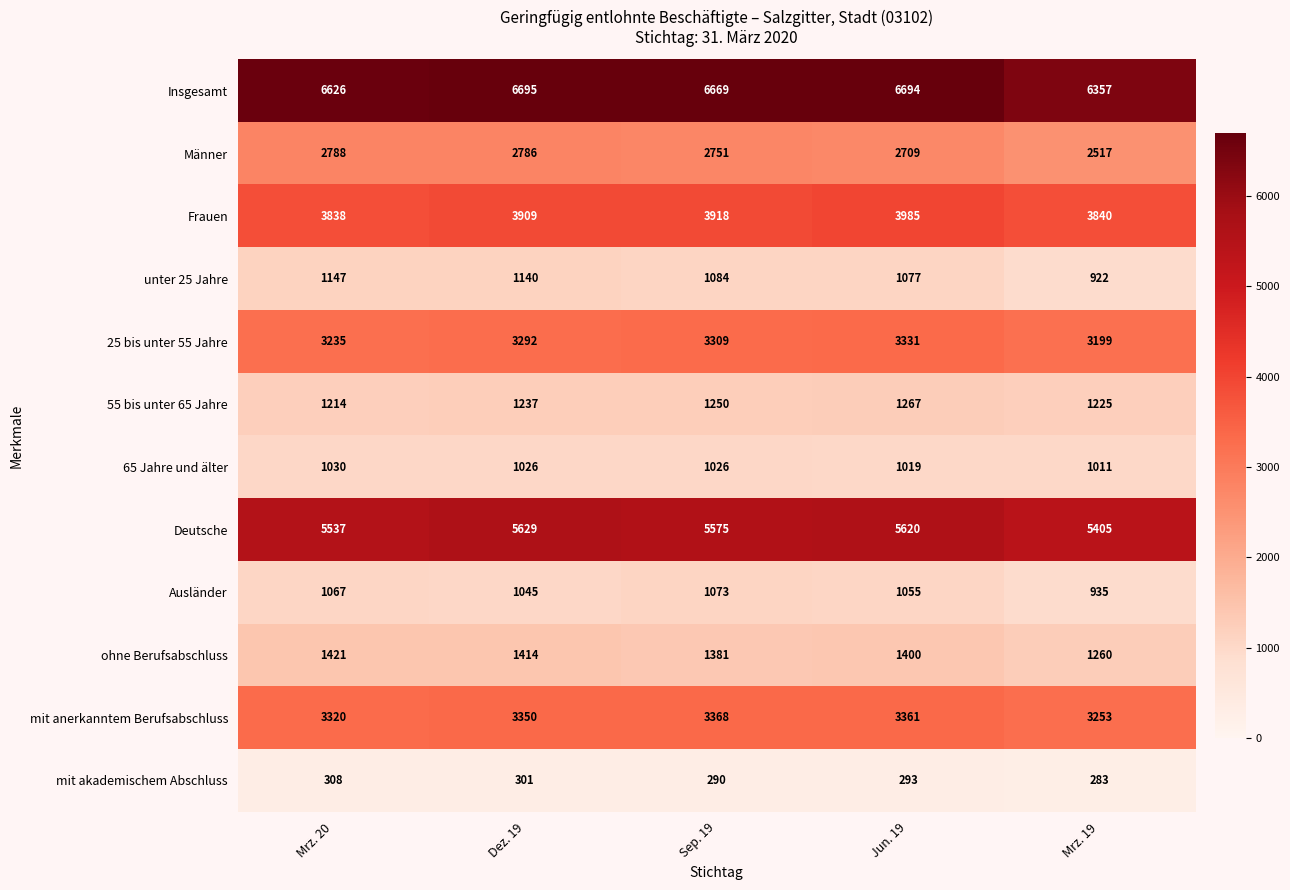

List the labels in order of Frauen value, largest first.

Jun. 19, Sep. 19, Dez. 19, Mrz. 19, Mrz. 20